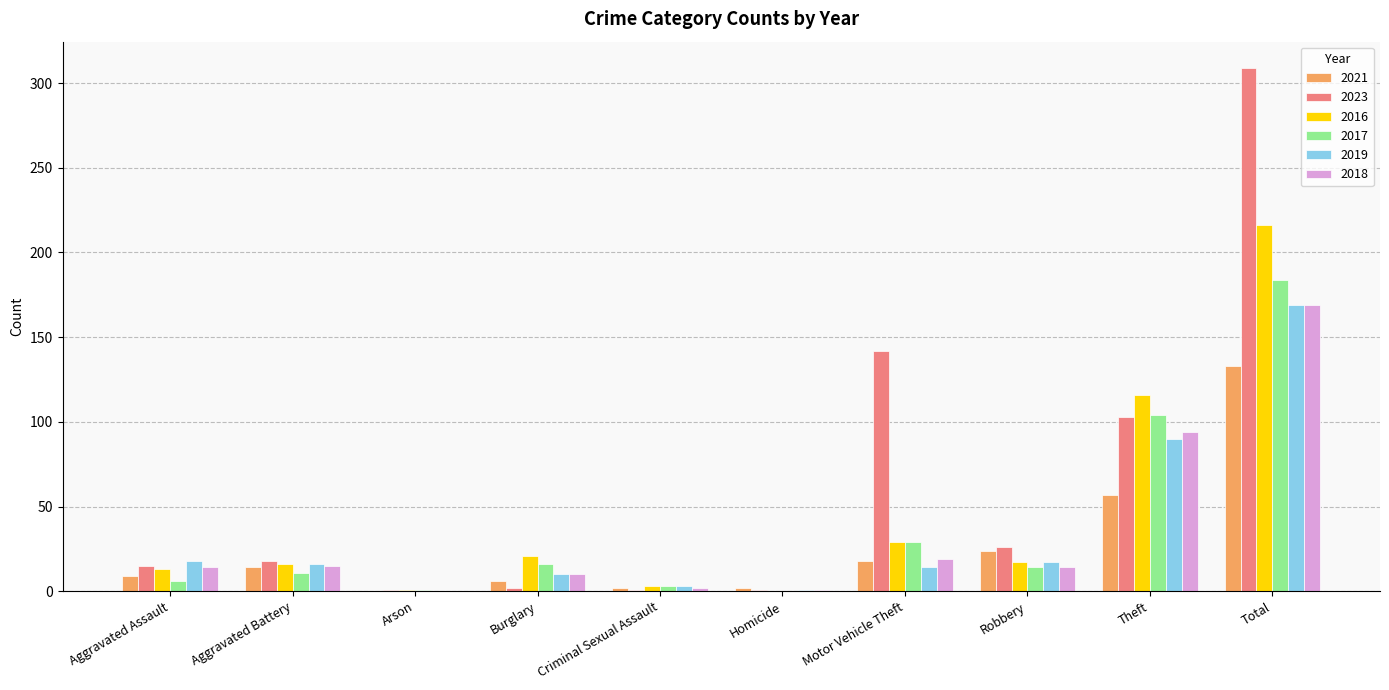

What is the sum of the 2023 values at Robbery and Aggravated Battery?

44